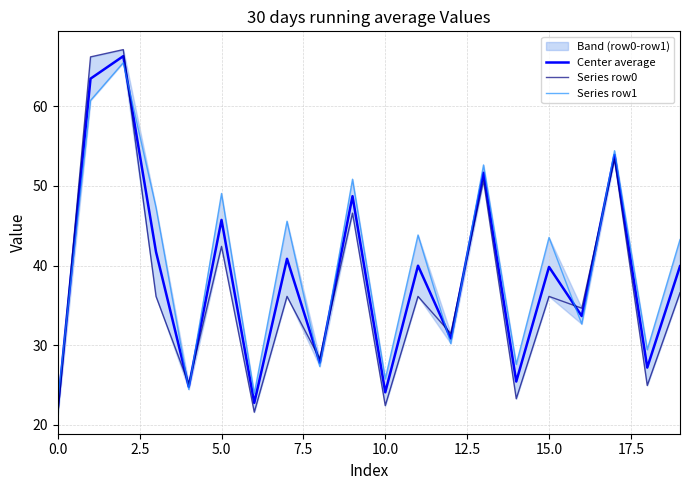

What is the label of the 19th point from the left?

18